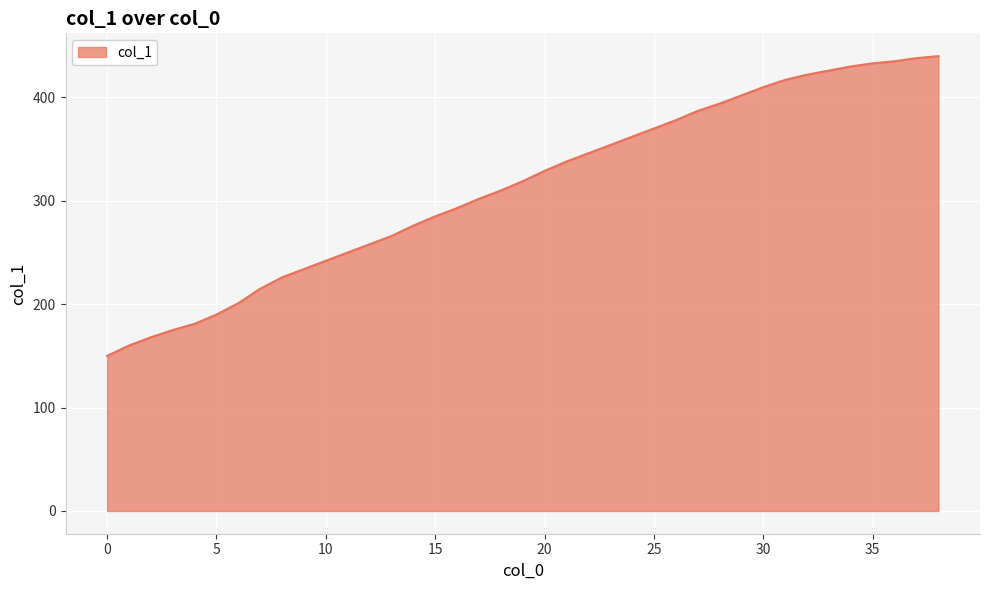

What is the difference between the maximum and minimum values?

290